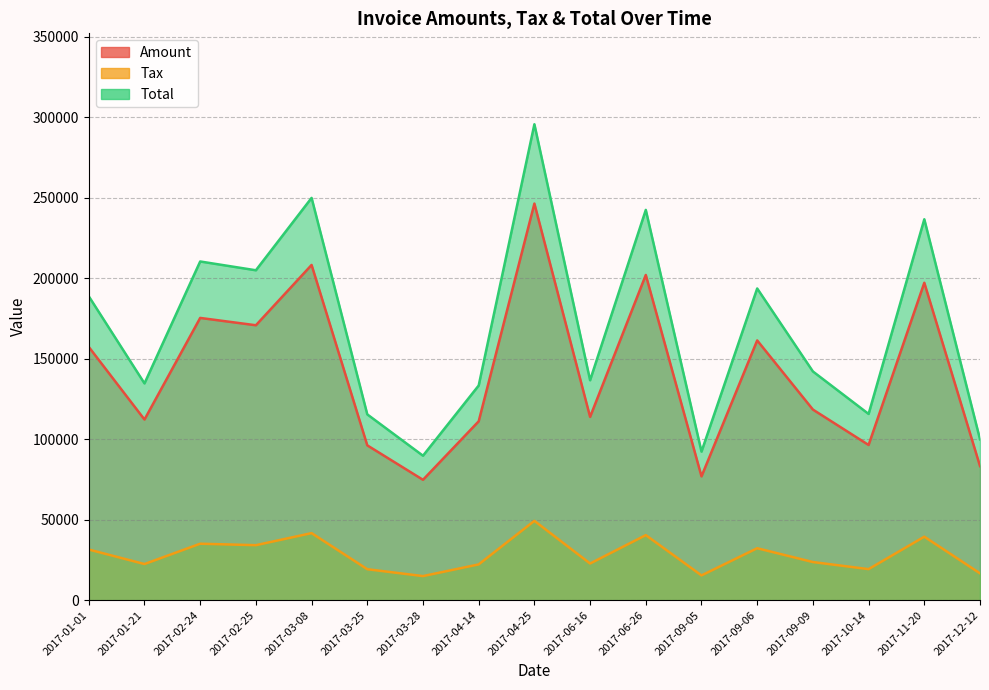

At 2017-09-05, list the series in order from smallest to largest.

Tax, Amount, Total